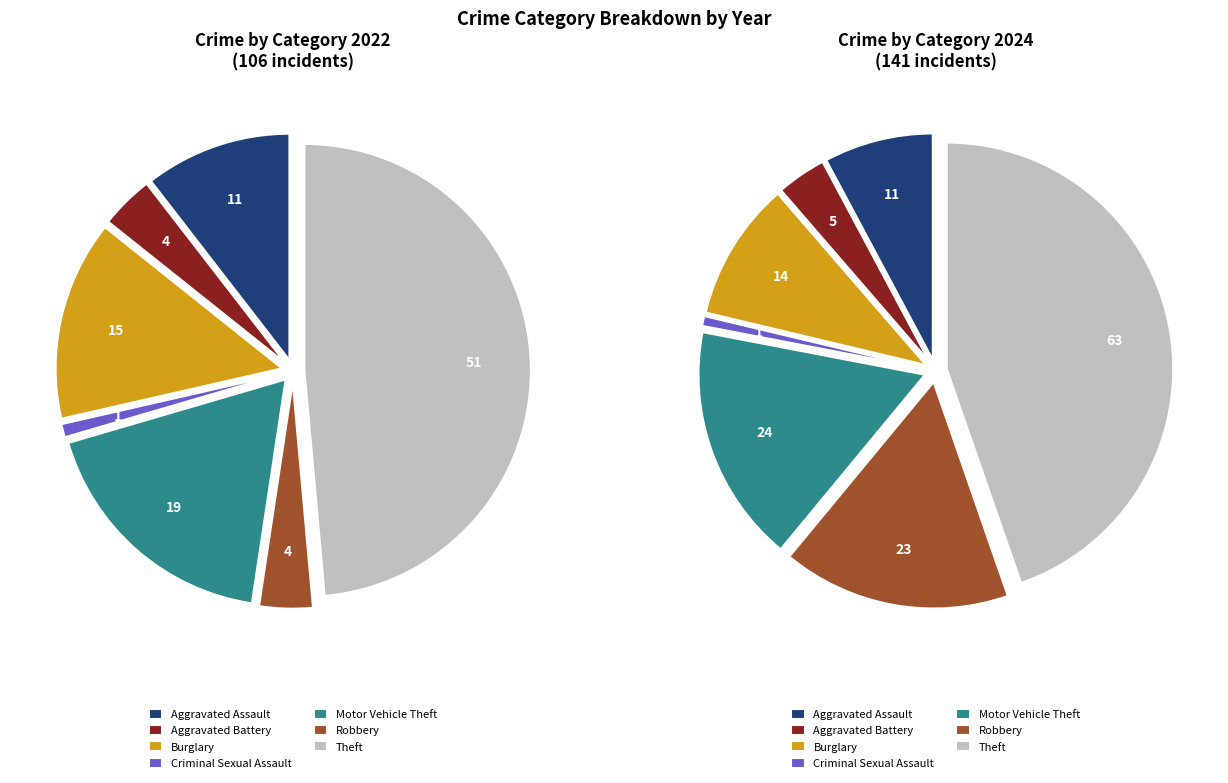

Rank the series by their average value, from lowest to highest.

values_2022, values_2024